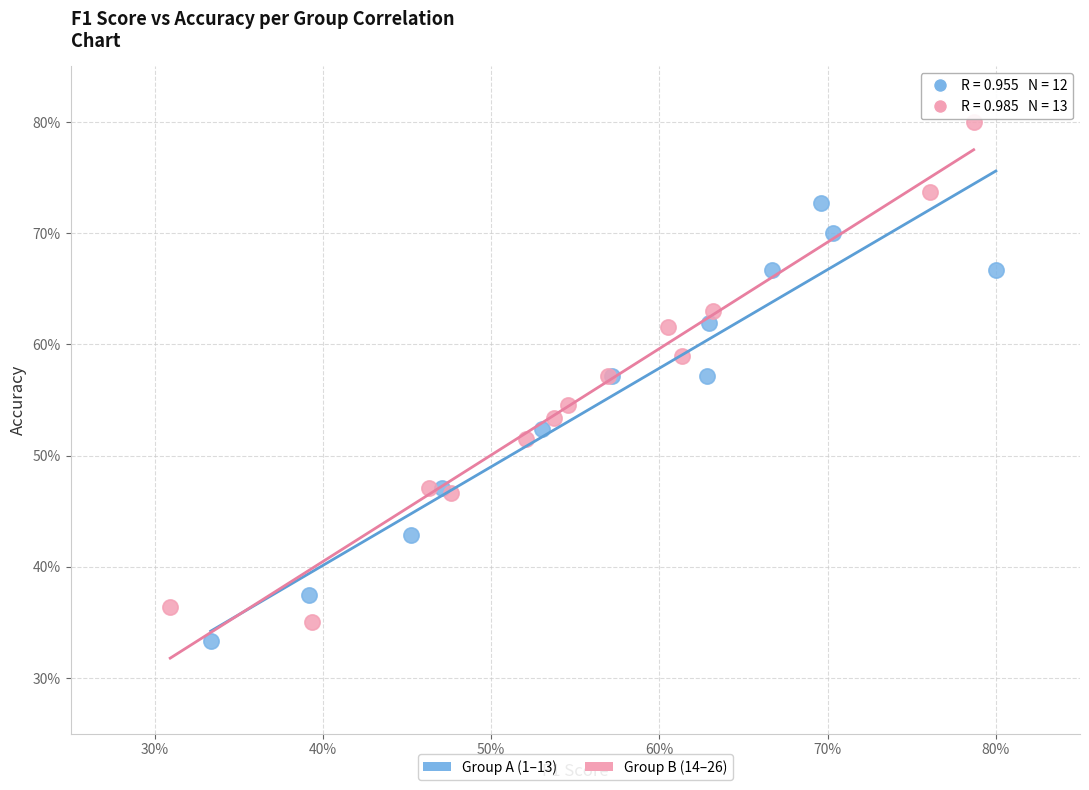

What are all the series names shown in the legend?

Group A (1–13), Group B (14–26)